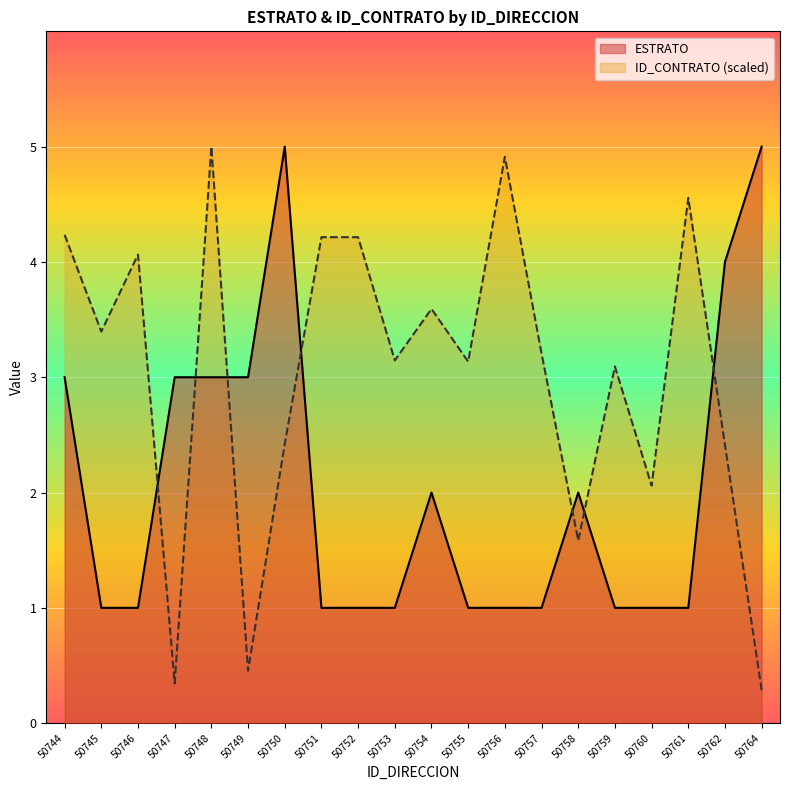

Rank the categories by ESTRATO value from lowest to highest.

50745, 50746, 50751, 50752, 50753, 50755, 50756, 50757, 50759, 50760, 50761, 50754, 50758, 50744, 50747, 50748, 50749, 50762, 50750, 50764